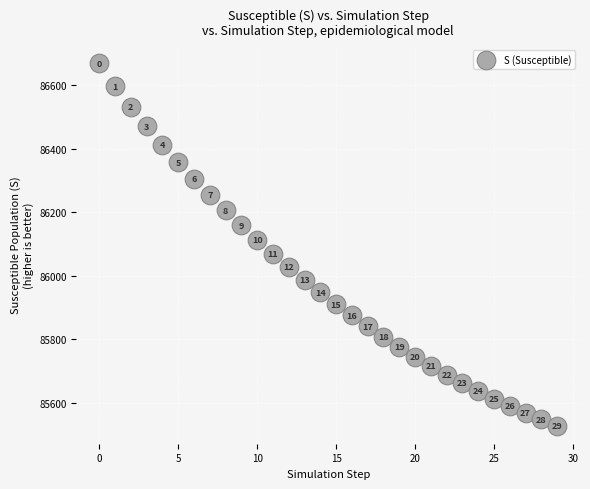

What Y value in the scatter plot is closest to 86098?

86113.5